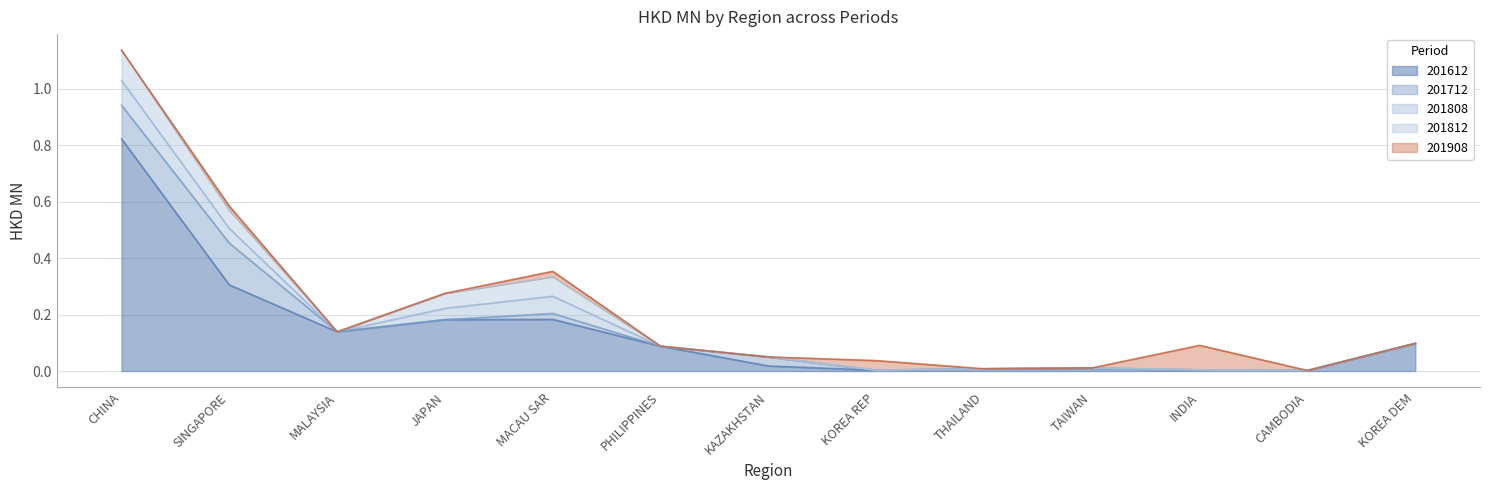

The 201812 series shows 0.1 at SINGAPORE. True or false?

False